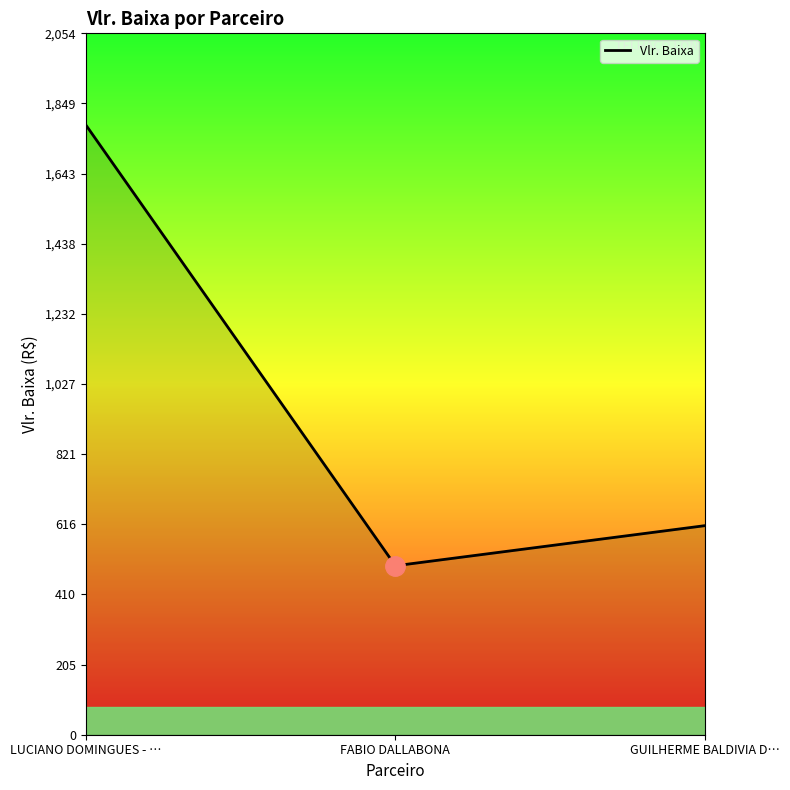

What is the average value?

964.7